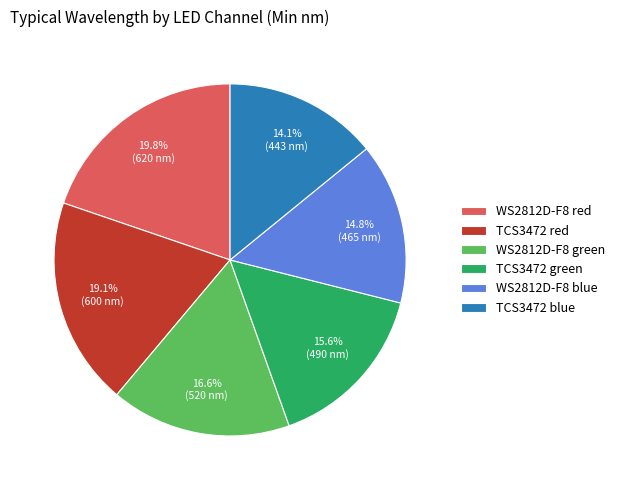

Which slice is the largest?

WS2812D-F8 red